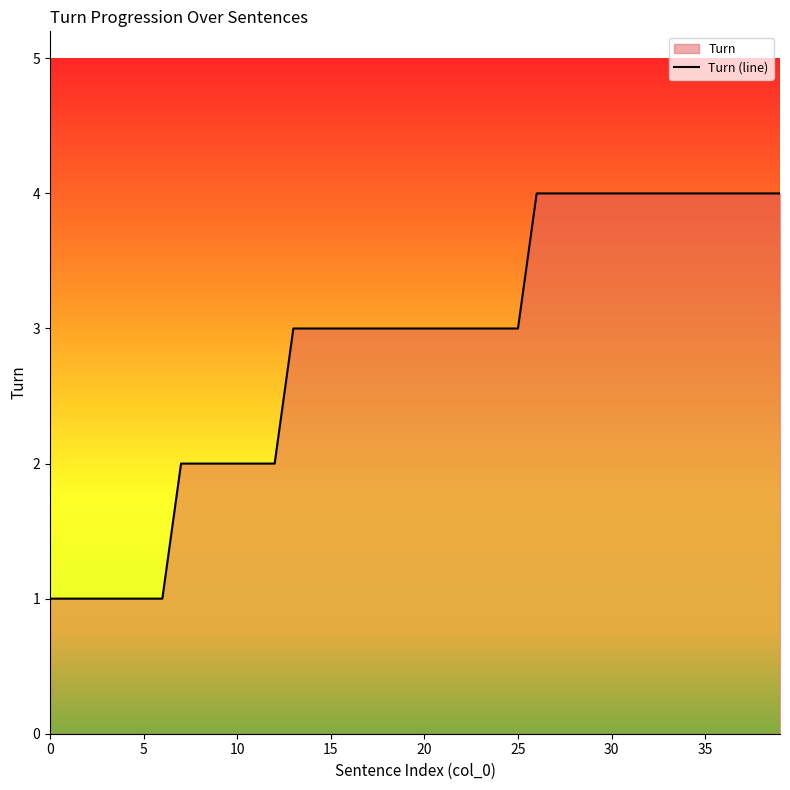

Which category has the highest value across all series?

26